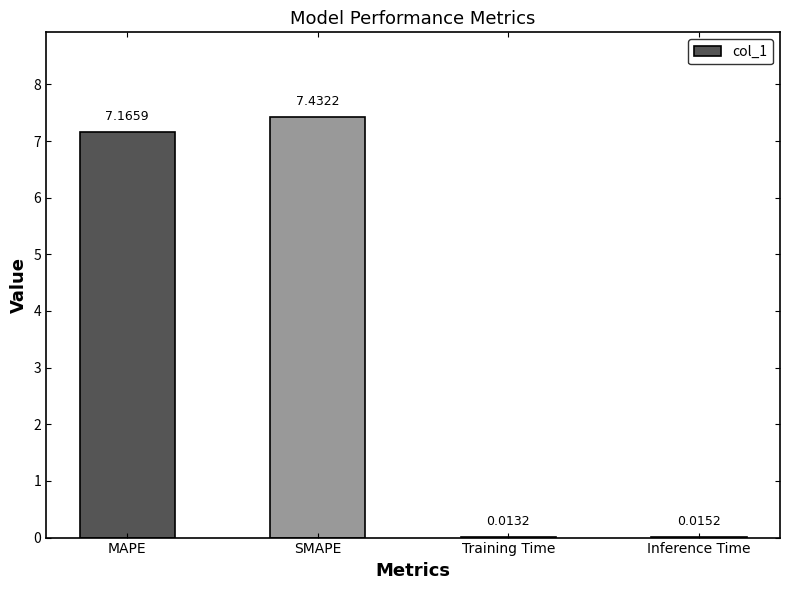

At which category does the chart reach its peak across all series?

SMAPE